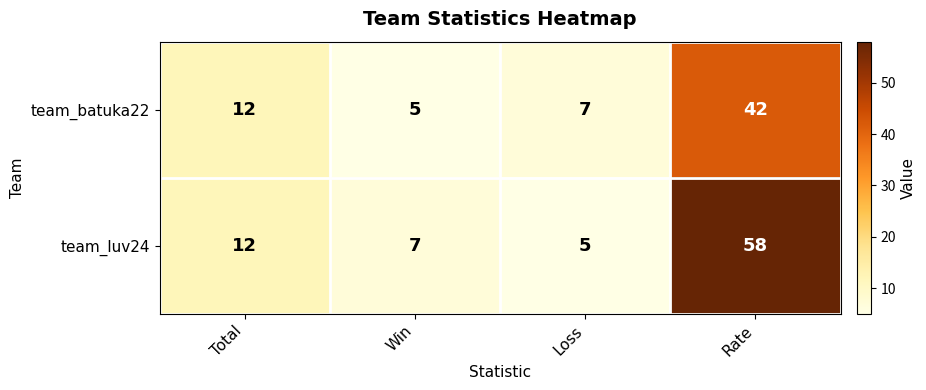

List the series in order of their overall mean, highest first.

team_luv24, team_batuka22